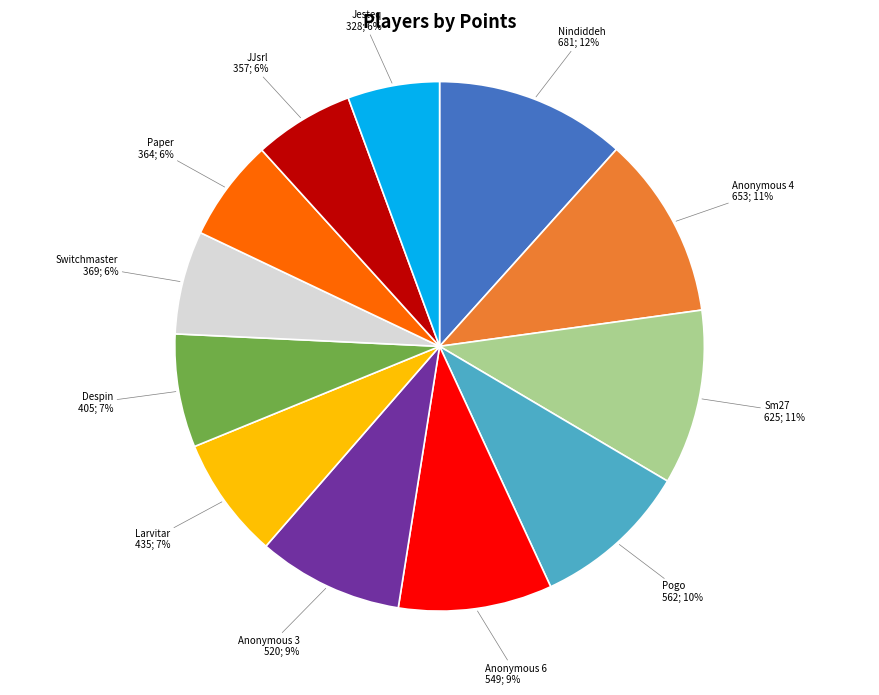

To the nearest percent, what is the difference between the largest and smallest slice percentages?

6%